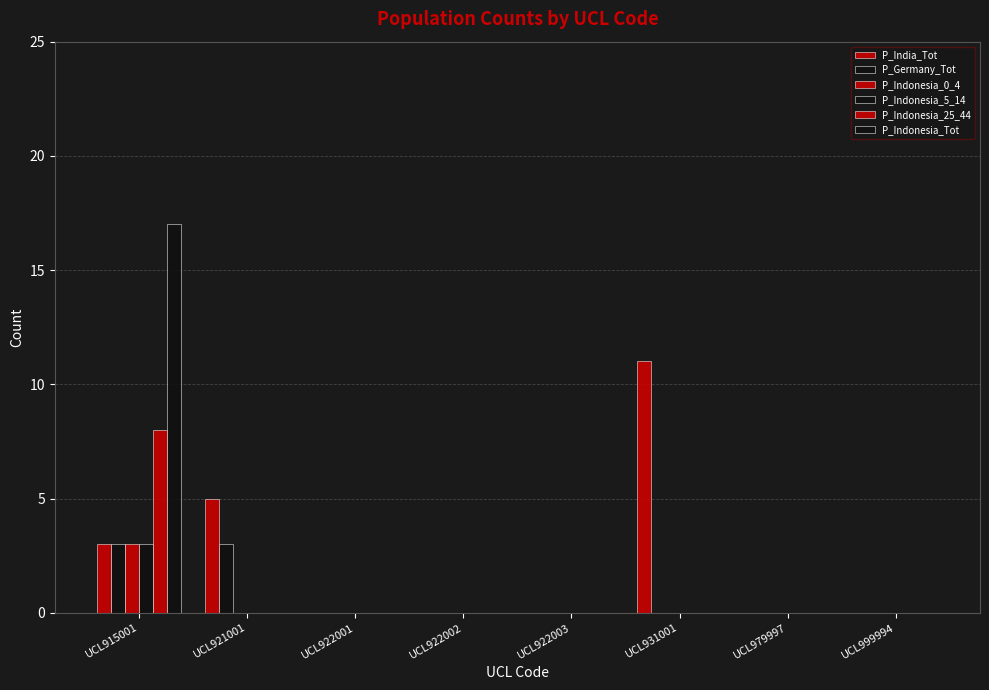

At how many categories does at least one series exceed 7?

2